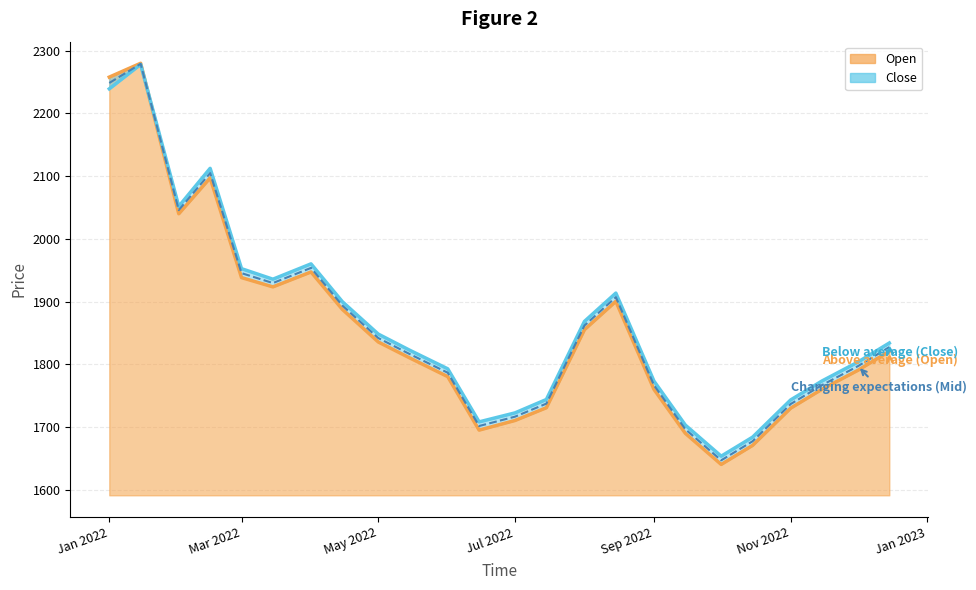

How many interior local peaks does the Open series have?

4